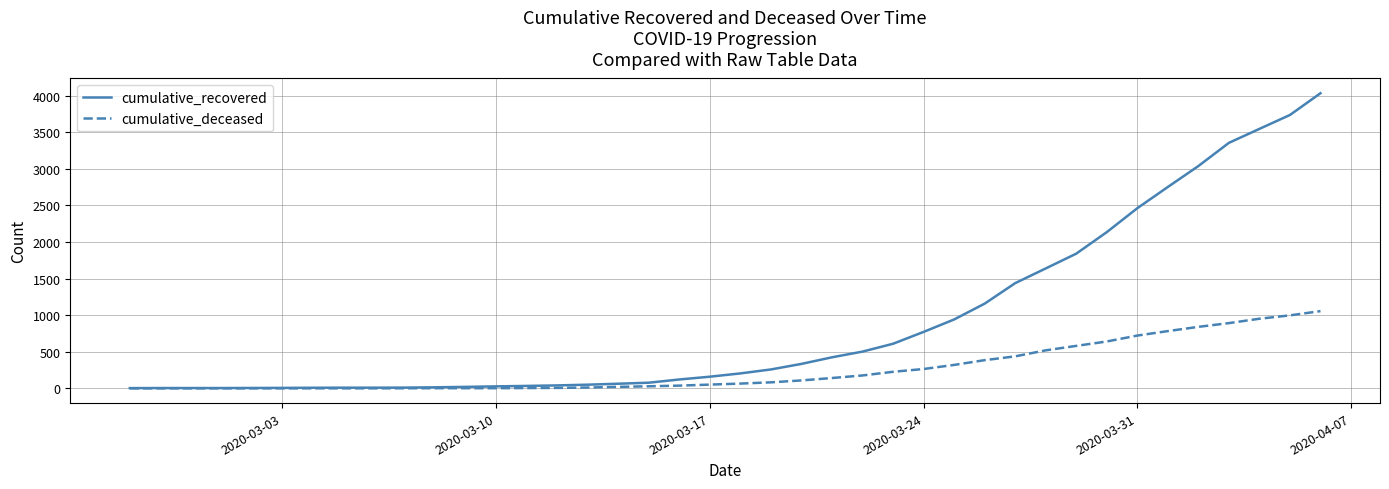

What is the greatest value displayed?

4032